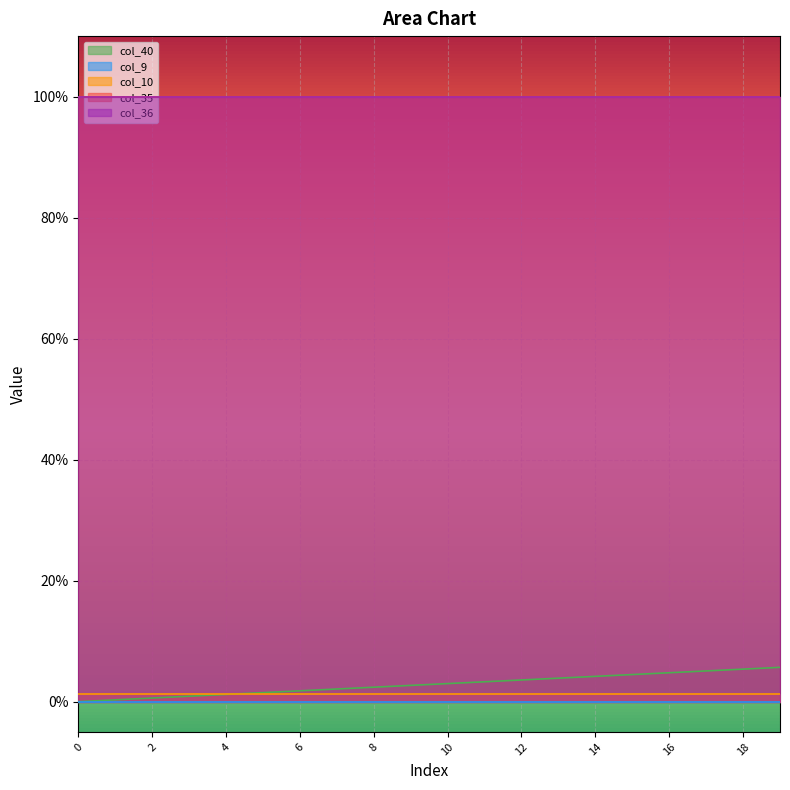

Rank the categories by col_35 value from lowest to highest.

0, 1, 2, 3, 4, 5, 6, 7, 8, 9, 10, 11, 12, 13, 14, 15, 16, 17, 18, 19